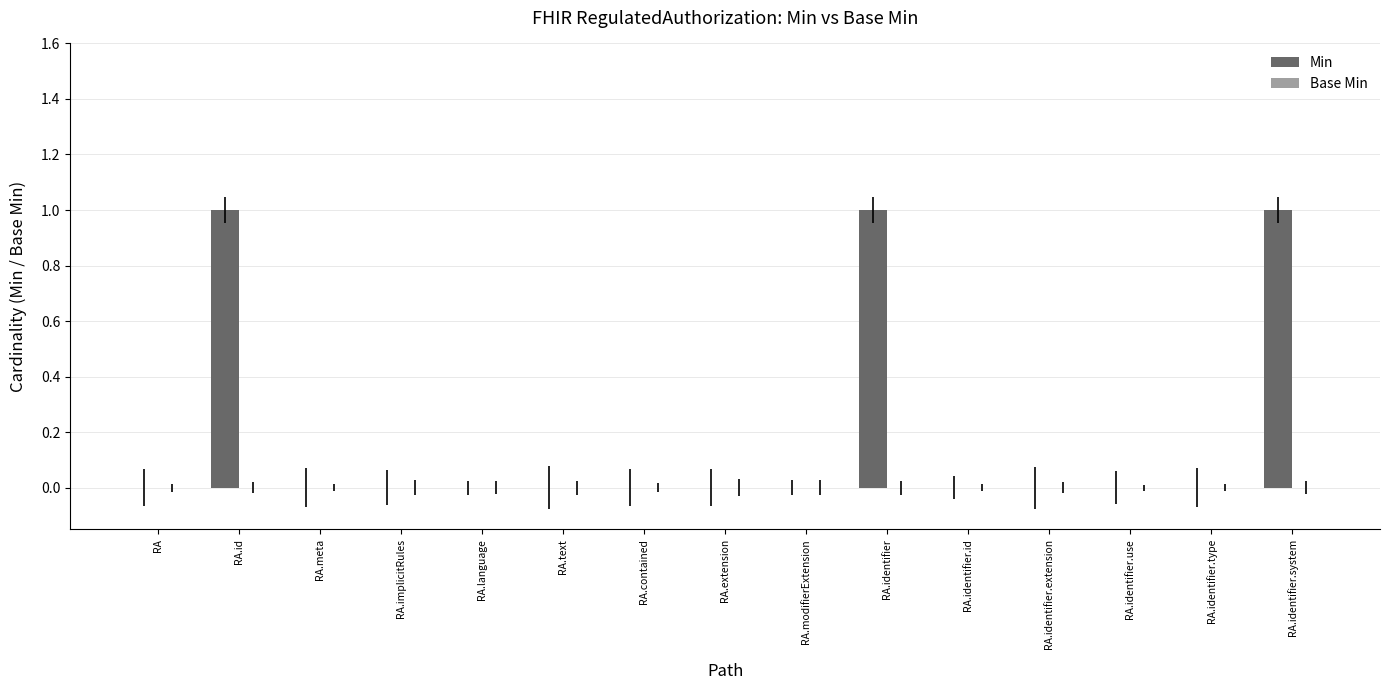

What is the sum of all values?

3